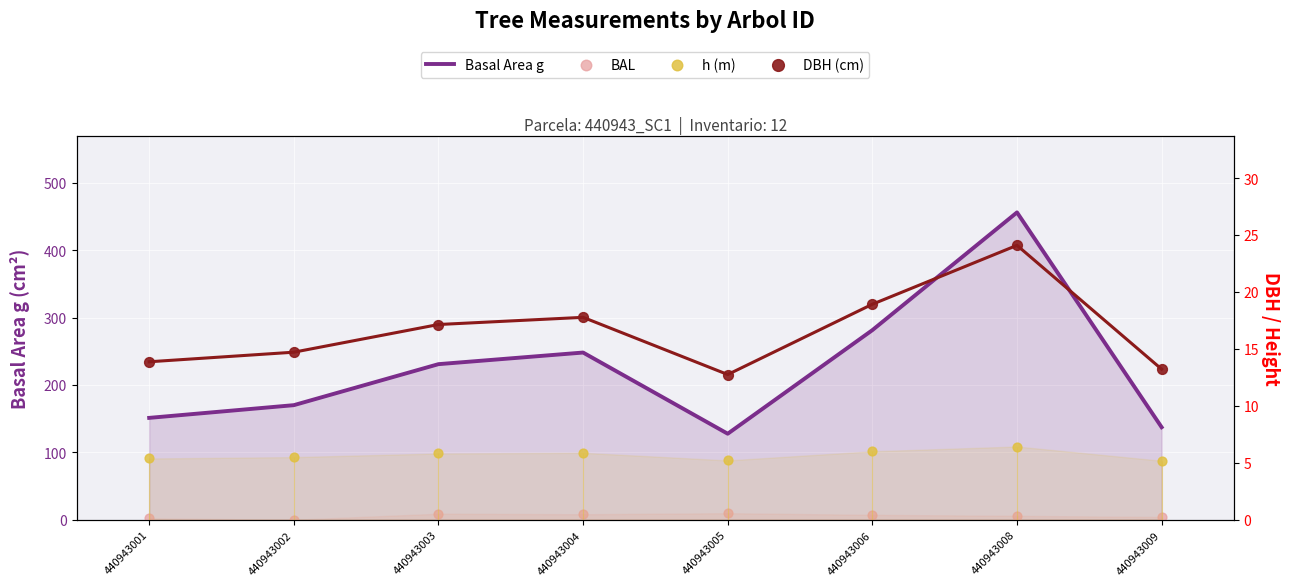

Which series has the largest Y range (max minus min)?

Basal Area g